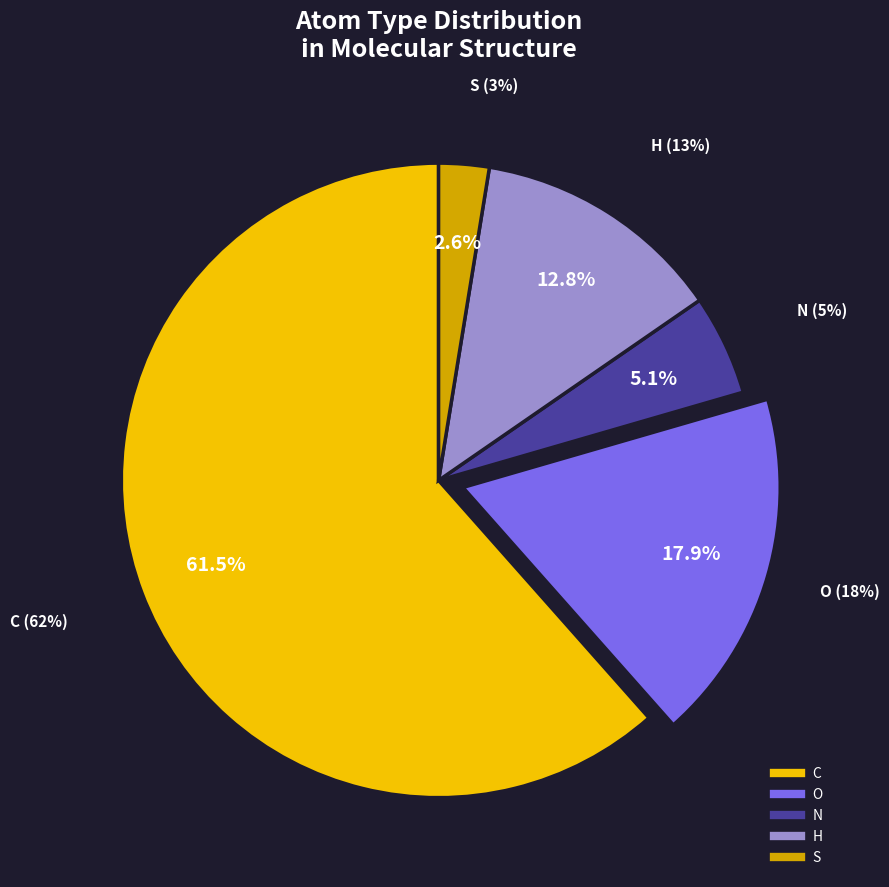

To the nearest percent, what portion does N represent?

5%